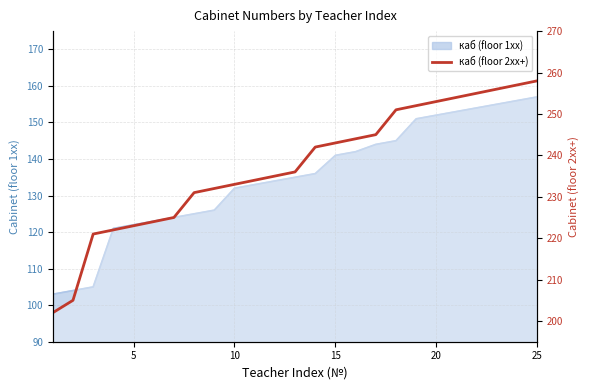

What is the smallest value displayed?

202